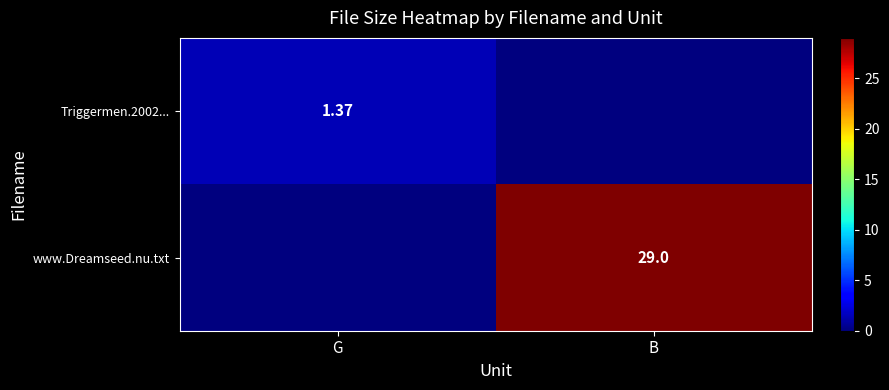

How many data points does each series have?

2